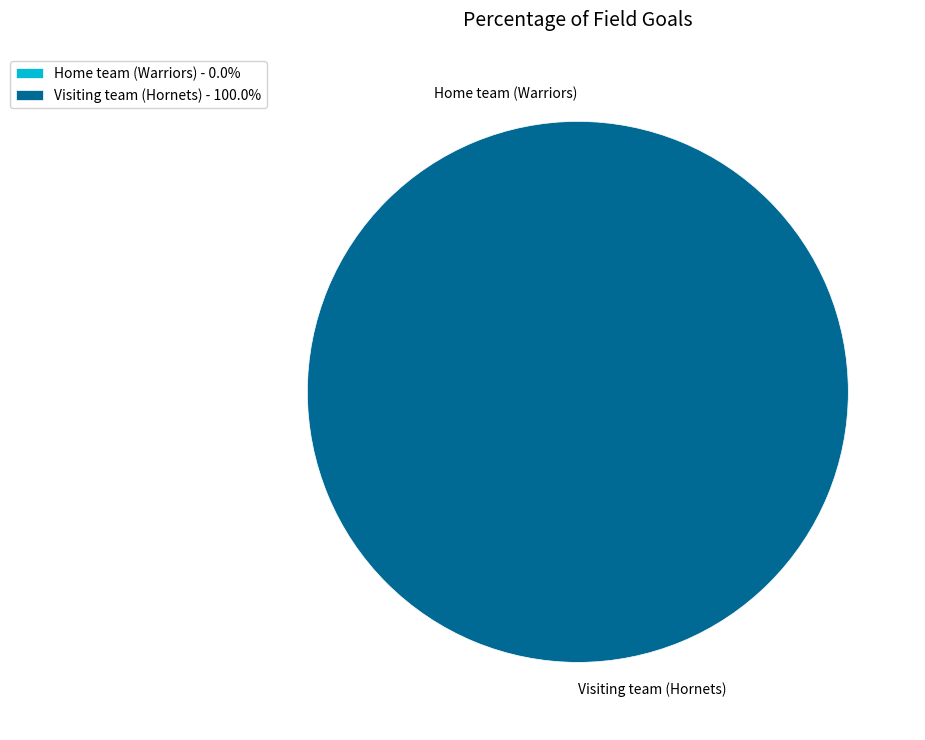

Which slice is the largest?

Visiting team (Hornets)